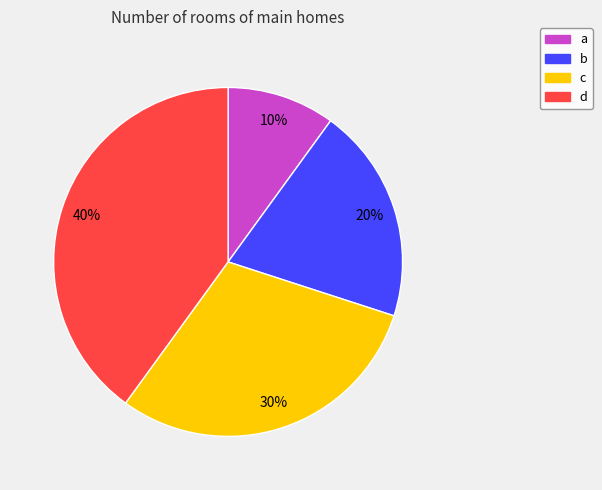

True or false: a accounts for 10% of the total.

True